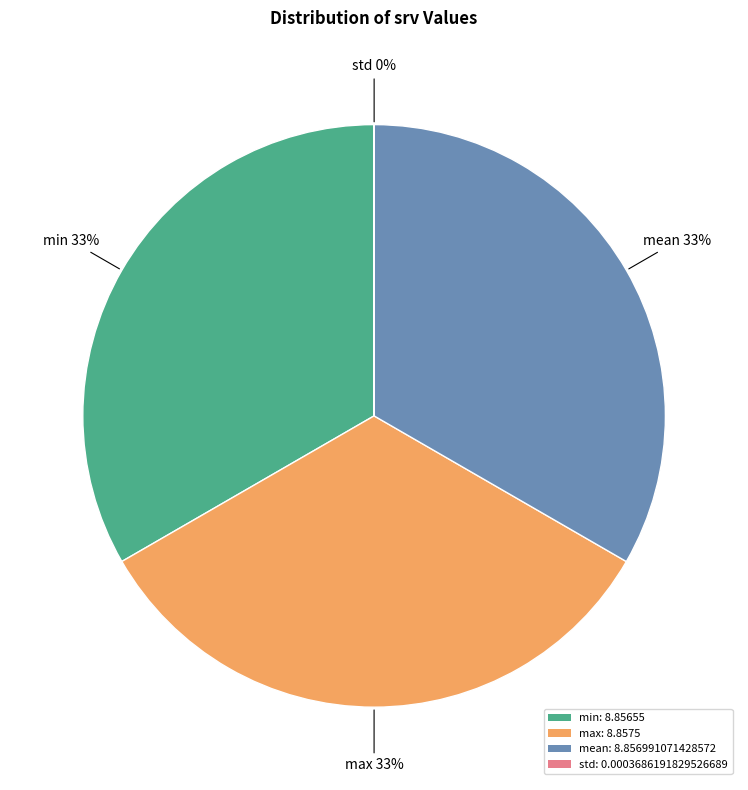

Approximately how many times larger is the value at mean: 8.856991071428572 compared to min: 8.85655?

1.0